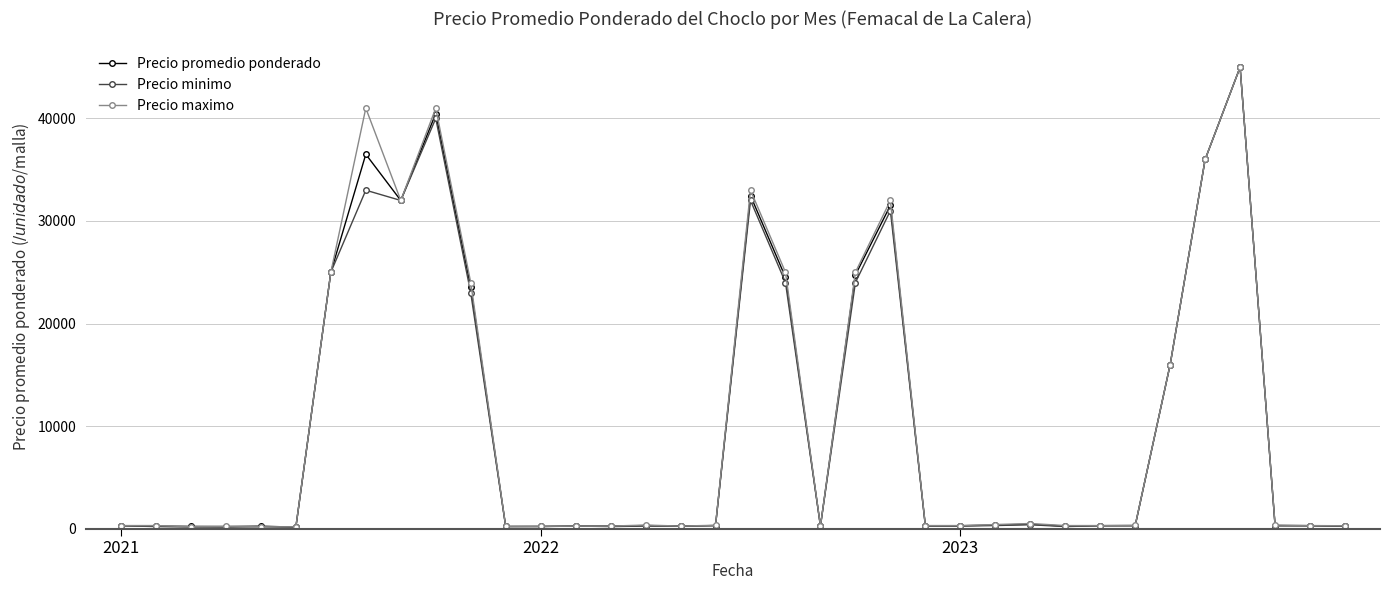

How many series are shown in this chart?

3